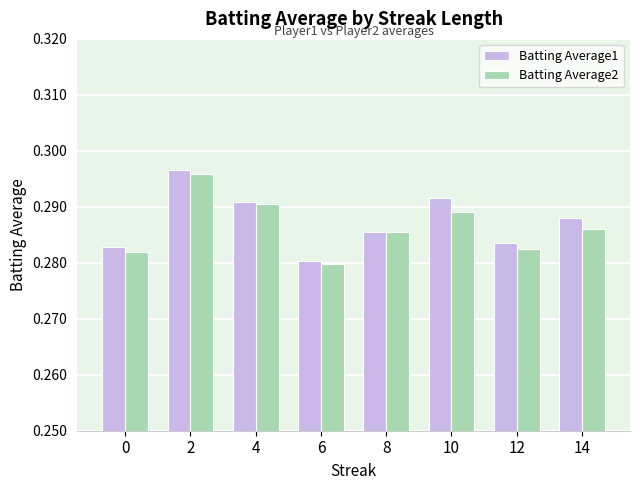

The Batting Average1 series shows 0.5 at 4. True or false?

False